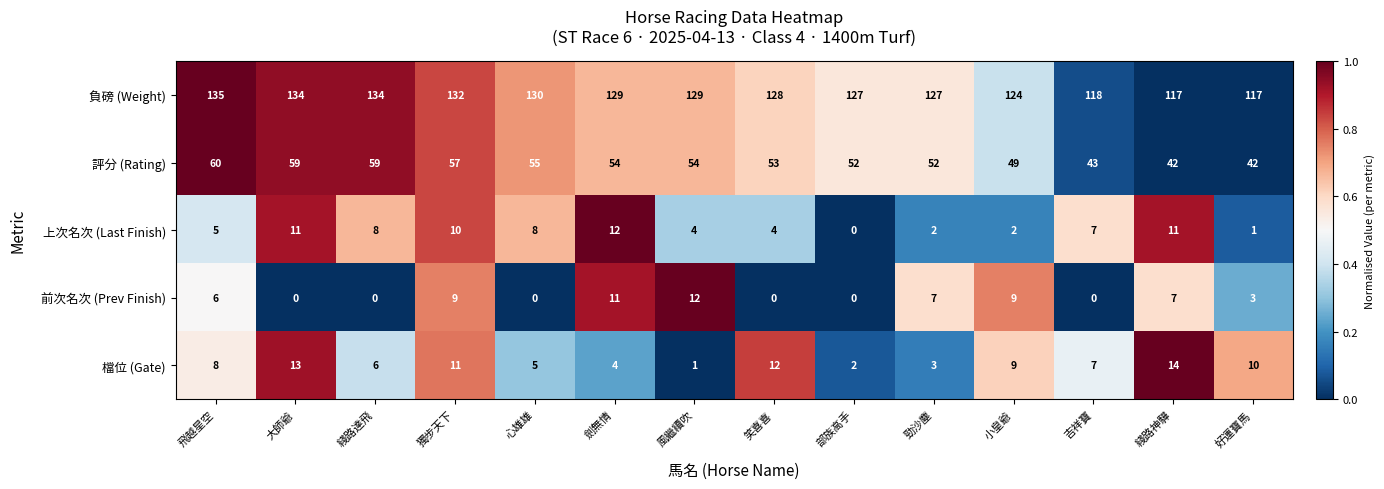

What is the average value of the 負磅 (Weight) series?

127